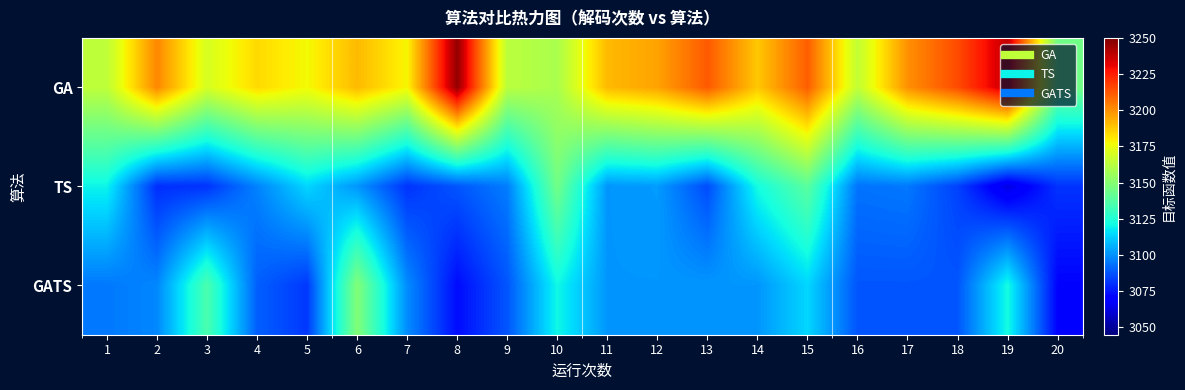

Which series has the largest range (max minus min)?

GA